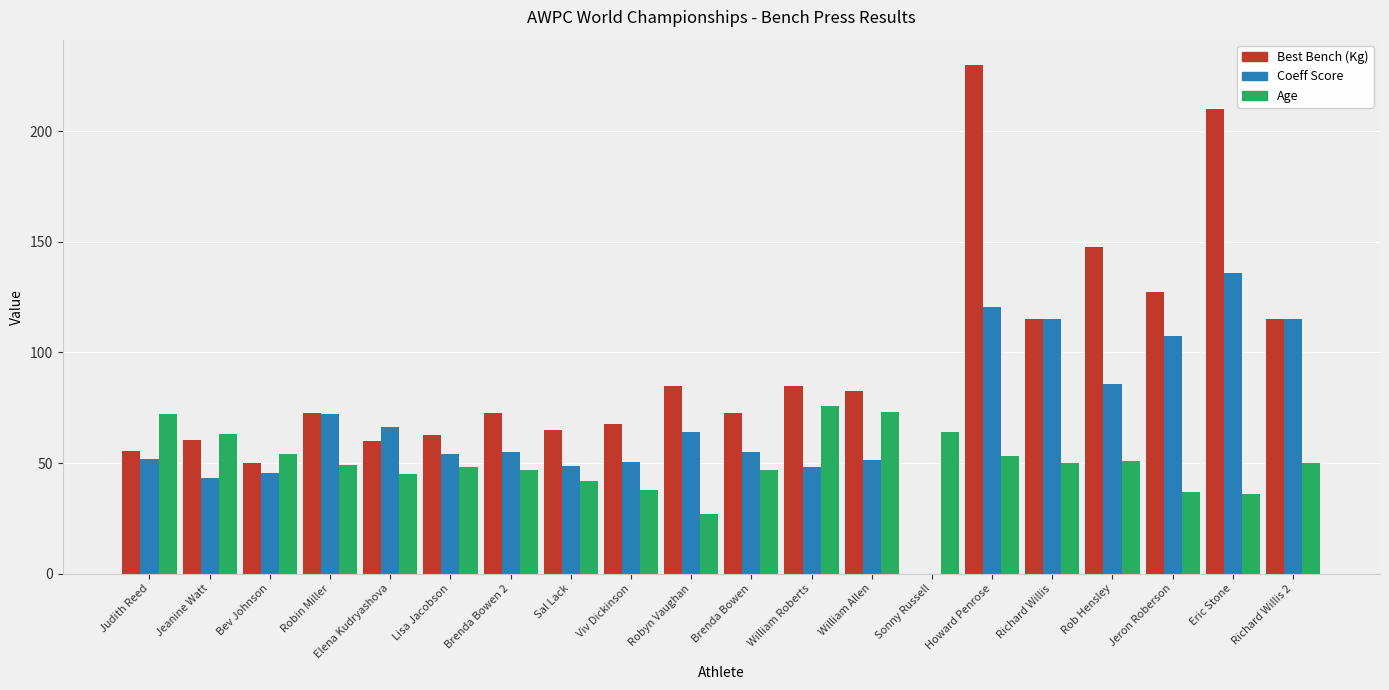

At which category does the chart reach its peak across all series?

Howard Penrose